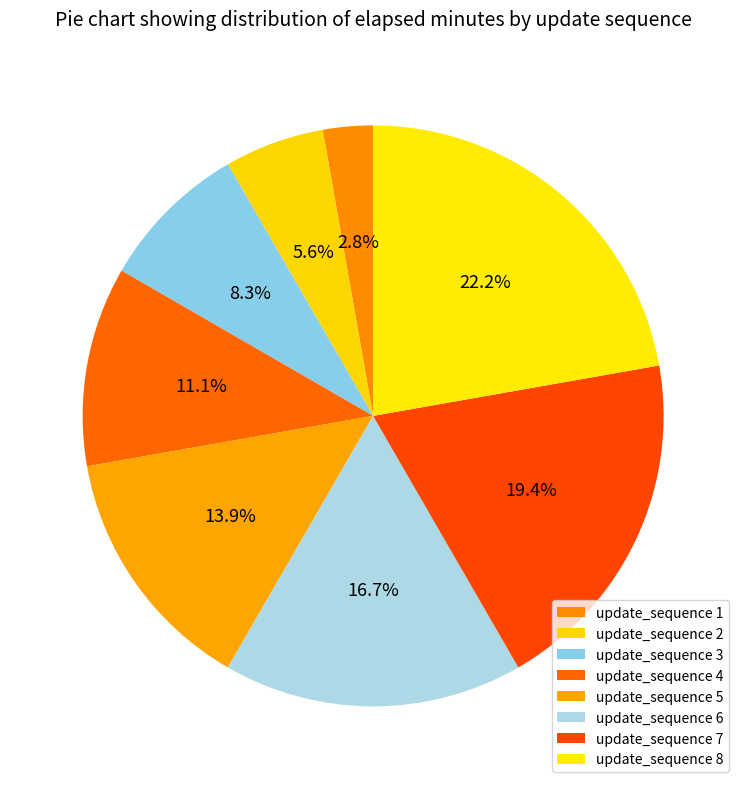

Rank the categories by value from lowest to highest.

update_sequence 1, update_sequence 2, update_sequence 3, update_sequence 4, update_sequence 5, update_sequence 6, update_sequence 7, update_sequence 8